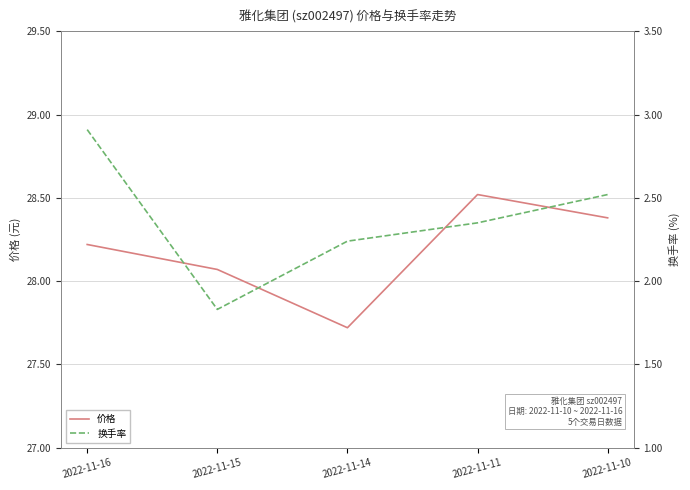

True or false: 换手率 and 价格 intersect in this chart.

False